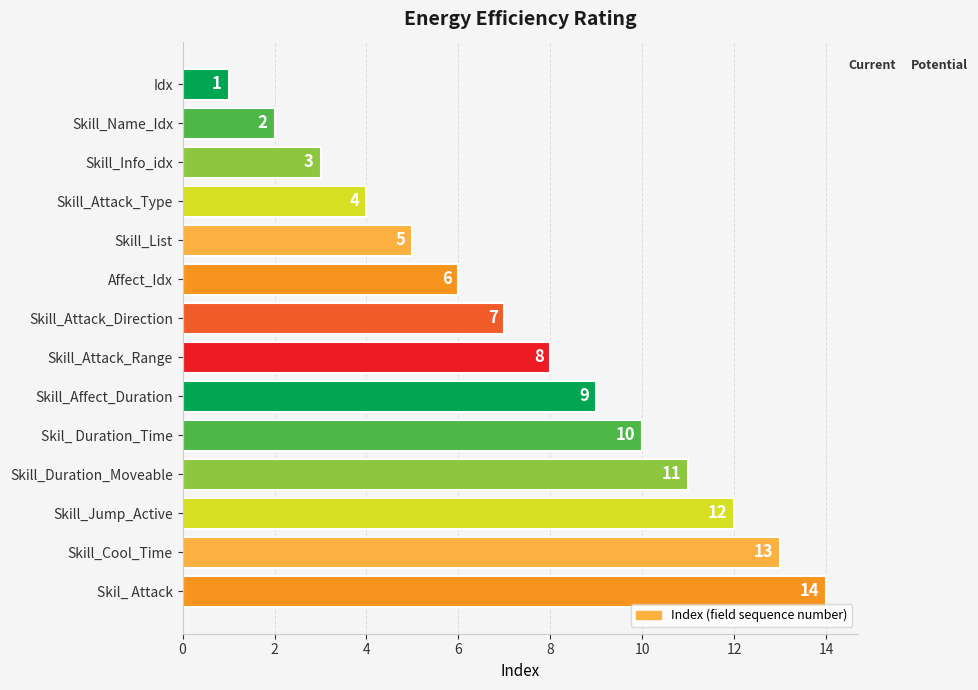

Rank the categories by value from lowest to highest.

Idx, Skill_Name_Idx, Skill_Info_idx, Skill_Attack_Type, Skill_List, Affect_Idx, Skill_Attack_Direction, Skill_Attack_Range, Skill_Affect_Duration, Skil_ Duration_Time, Skill_Duration_Moveable, Skill_Jump_Active, Skill_Cool_Time, Skil_ Attack